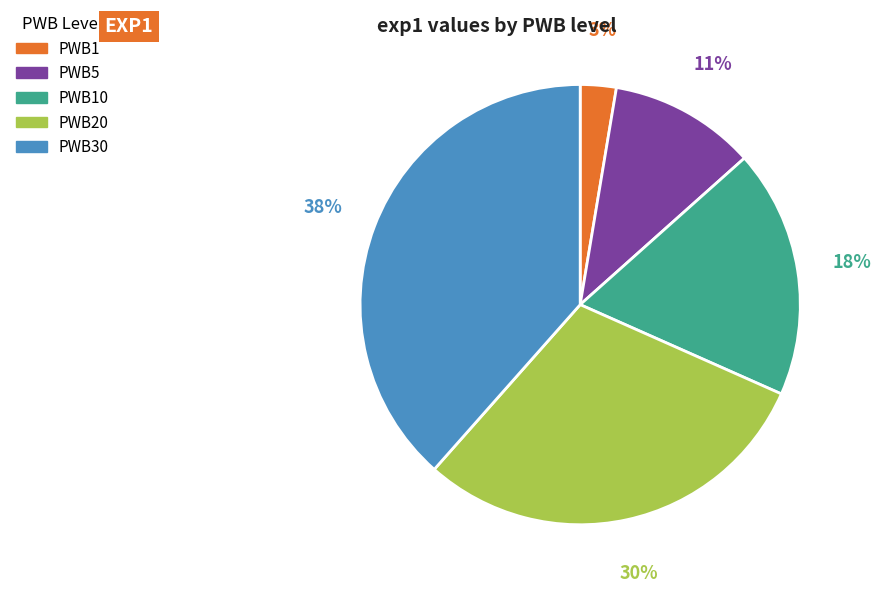

Is there any slice that represents more than half of the pie?

No